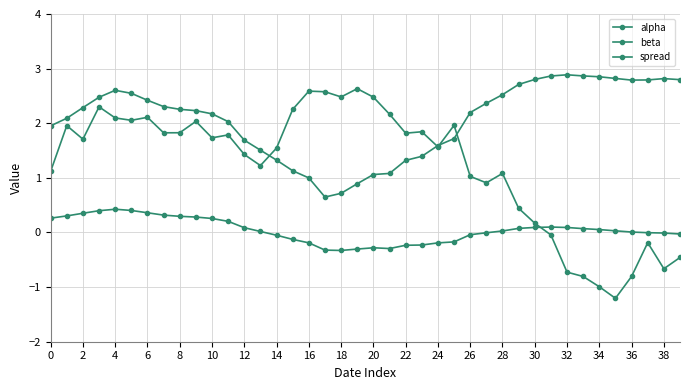

Which category has the lowest value in the alpha series?

18